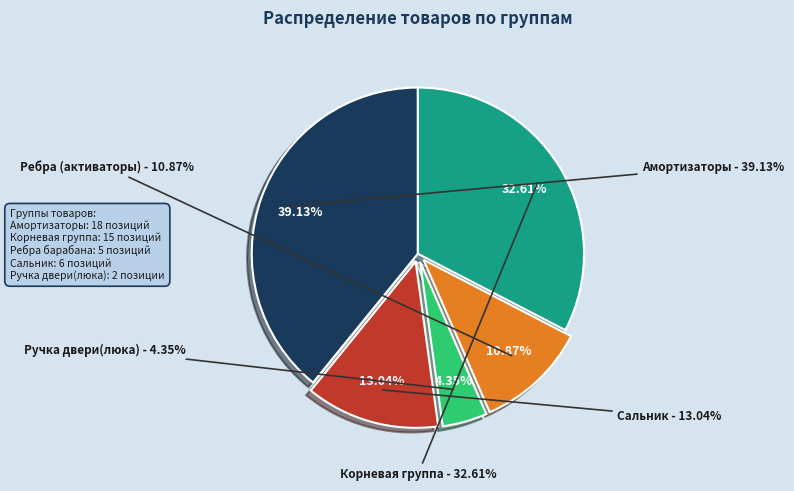

What percentage is the Ручка двери(люка) slice, to the nearest percent?

4%